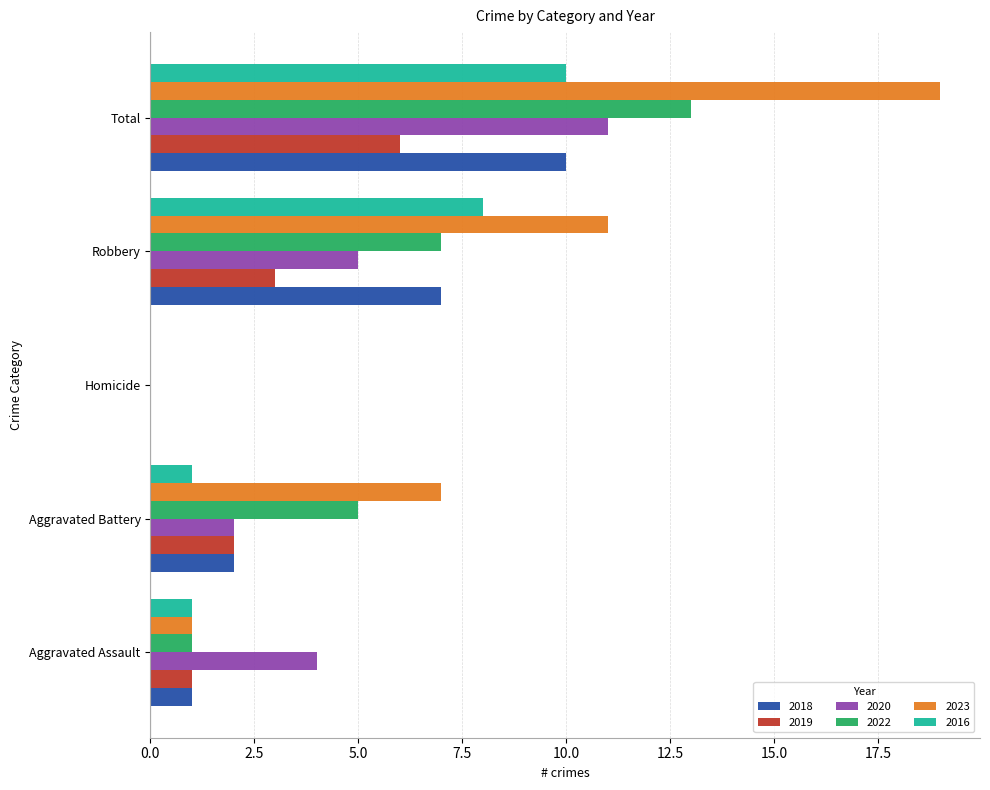

What is the average value of the 2016 series?

4